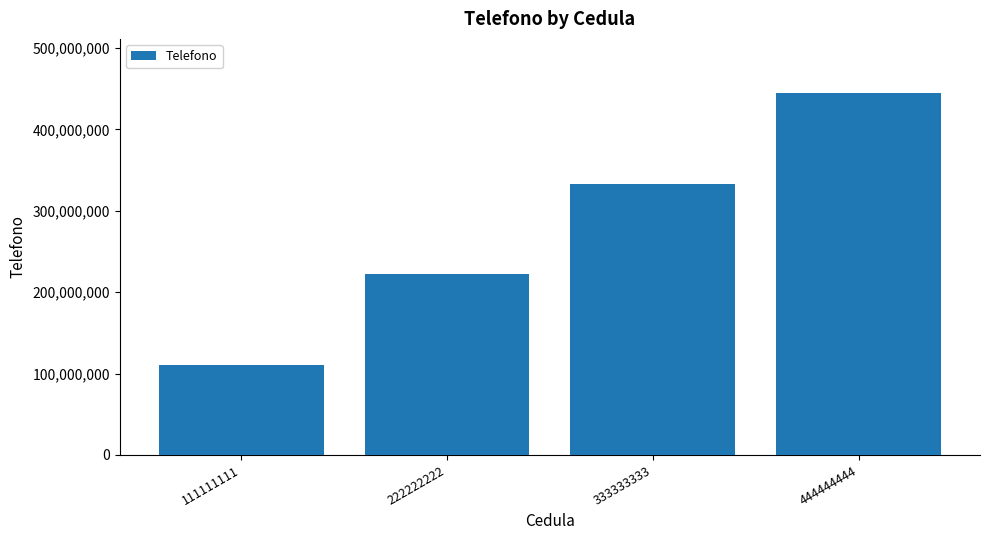

At which label is the value closest to 277777777?

222222222